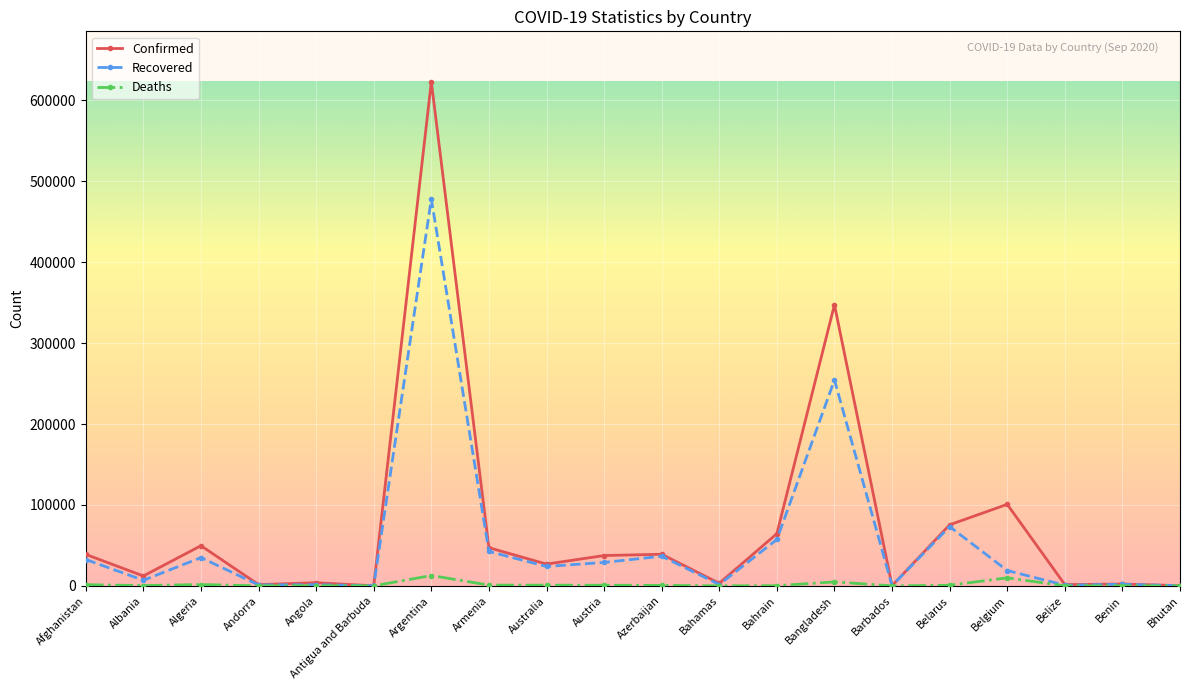

Which series has the largest range (max minus min)?

Confirmed